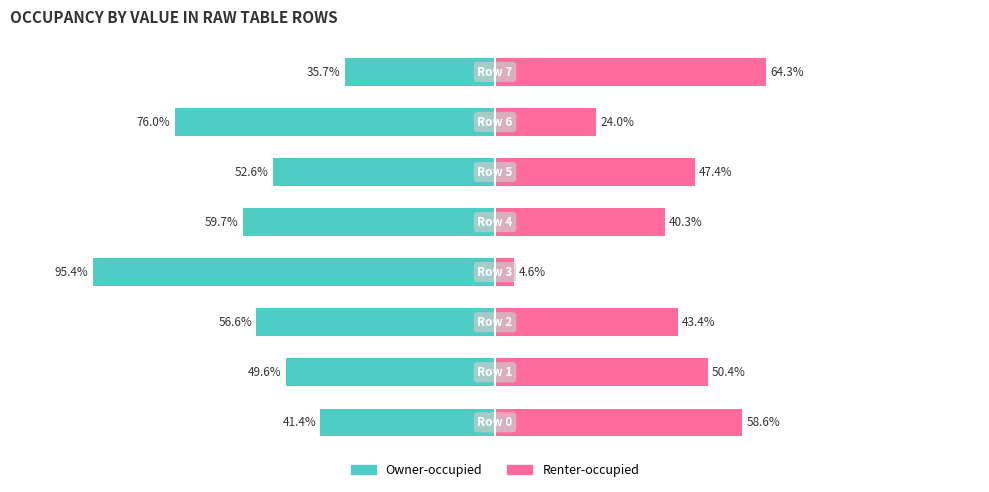

What is the value of the Owner-occupied bar at the 6th from the left?

-52.6